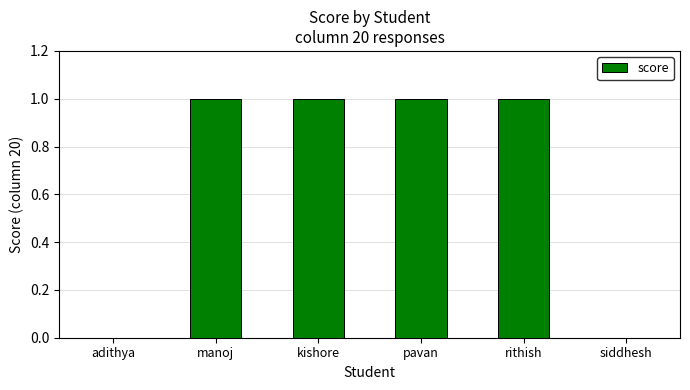

Which has a higher value, adithya or manoj?

manoj